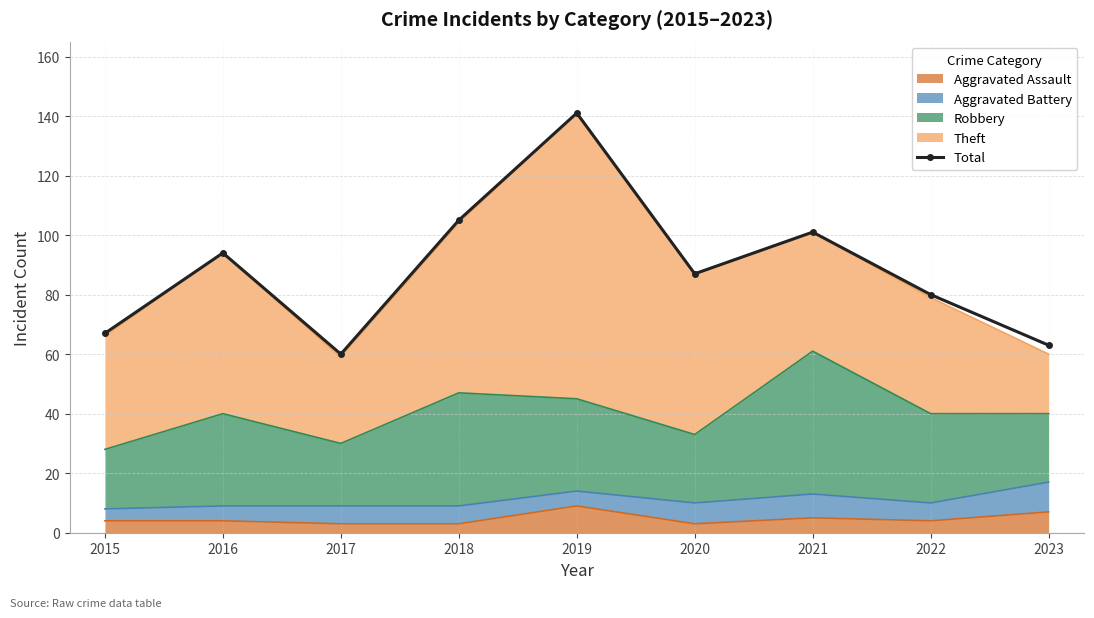

Rank the categories by value from lowest to highest.

2017, 2023, 2015, 2022, 2020, 2016, 2021, 2018, 2019